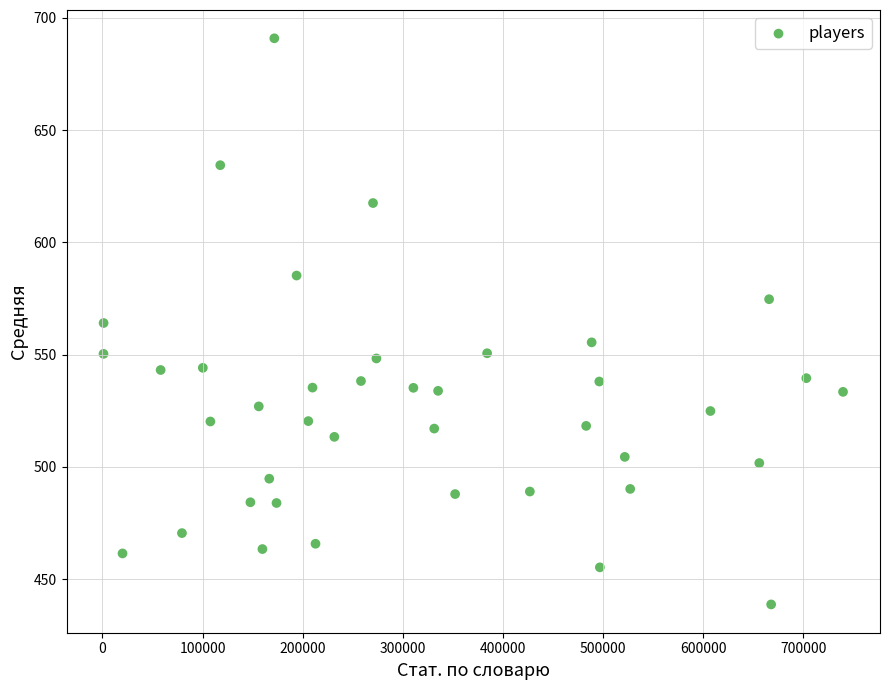

What is the range of X values (max minus min)?

738555.0